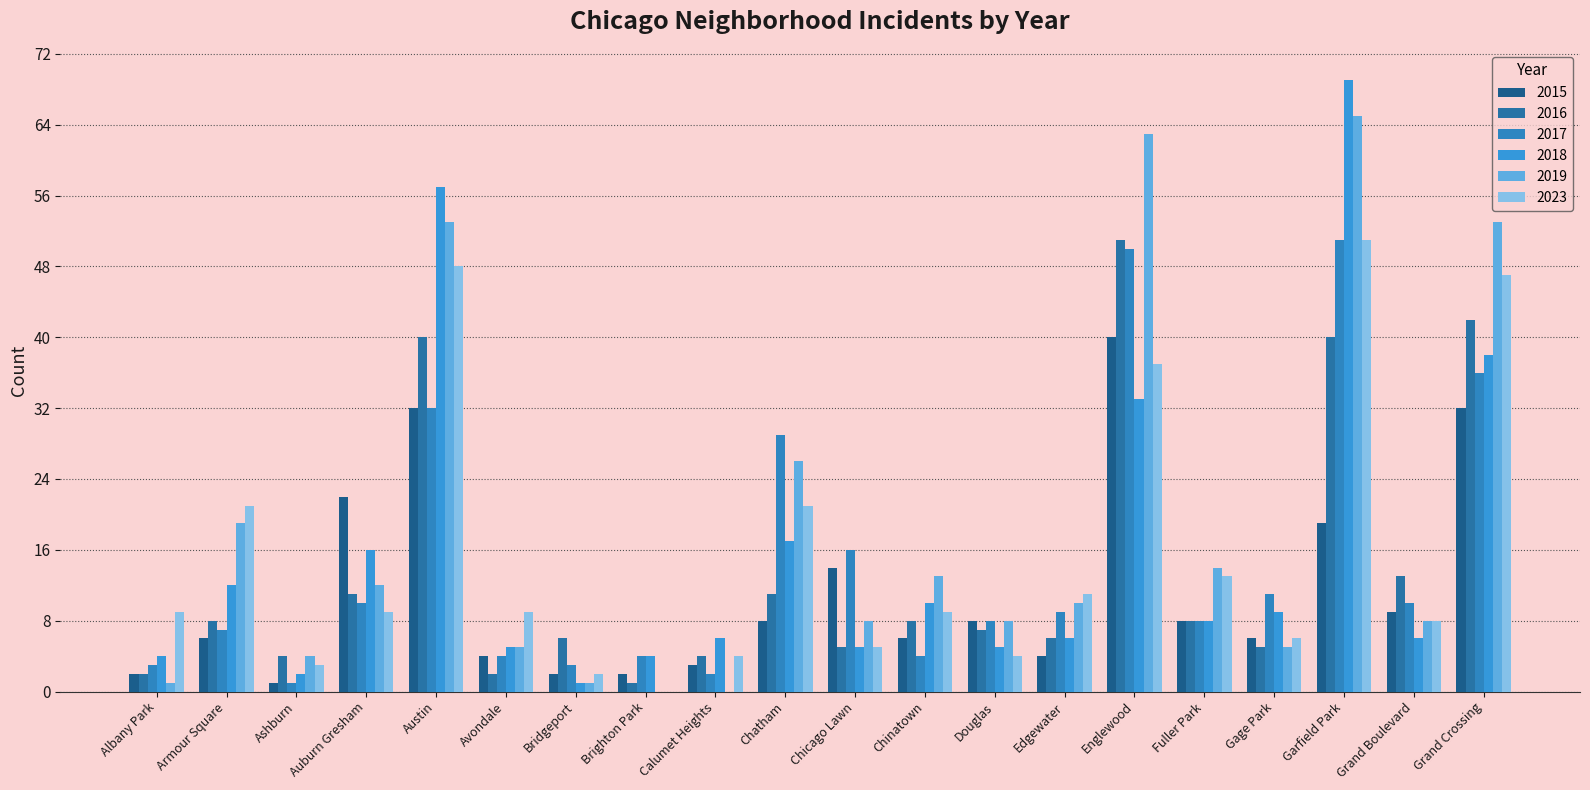

Is the value of 2017 at Ashburn greater than the value of 2016 at Ashburn?

No